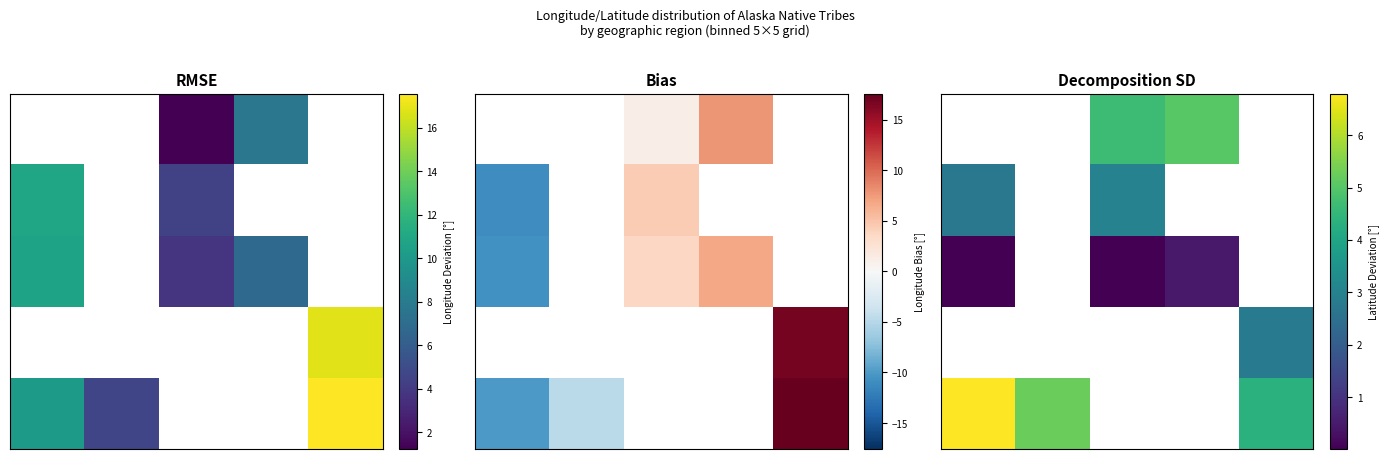

What is the spread (max minus min) of values at 0?

6.8